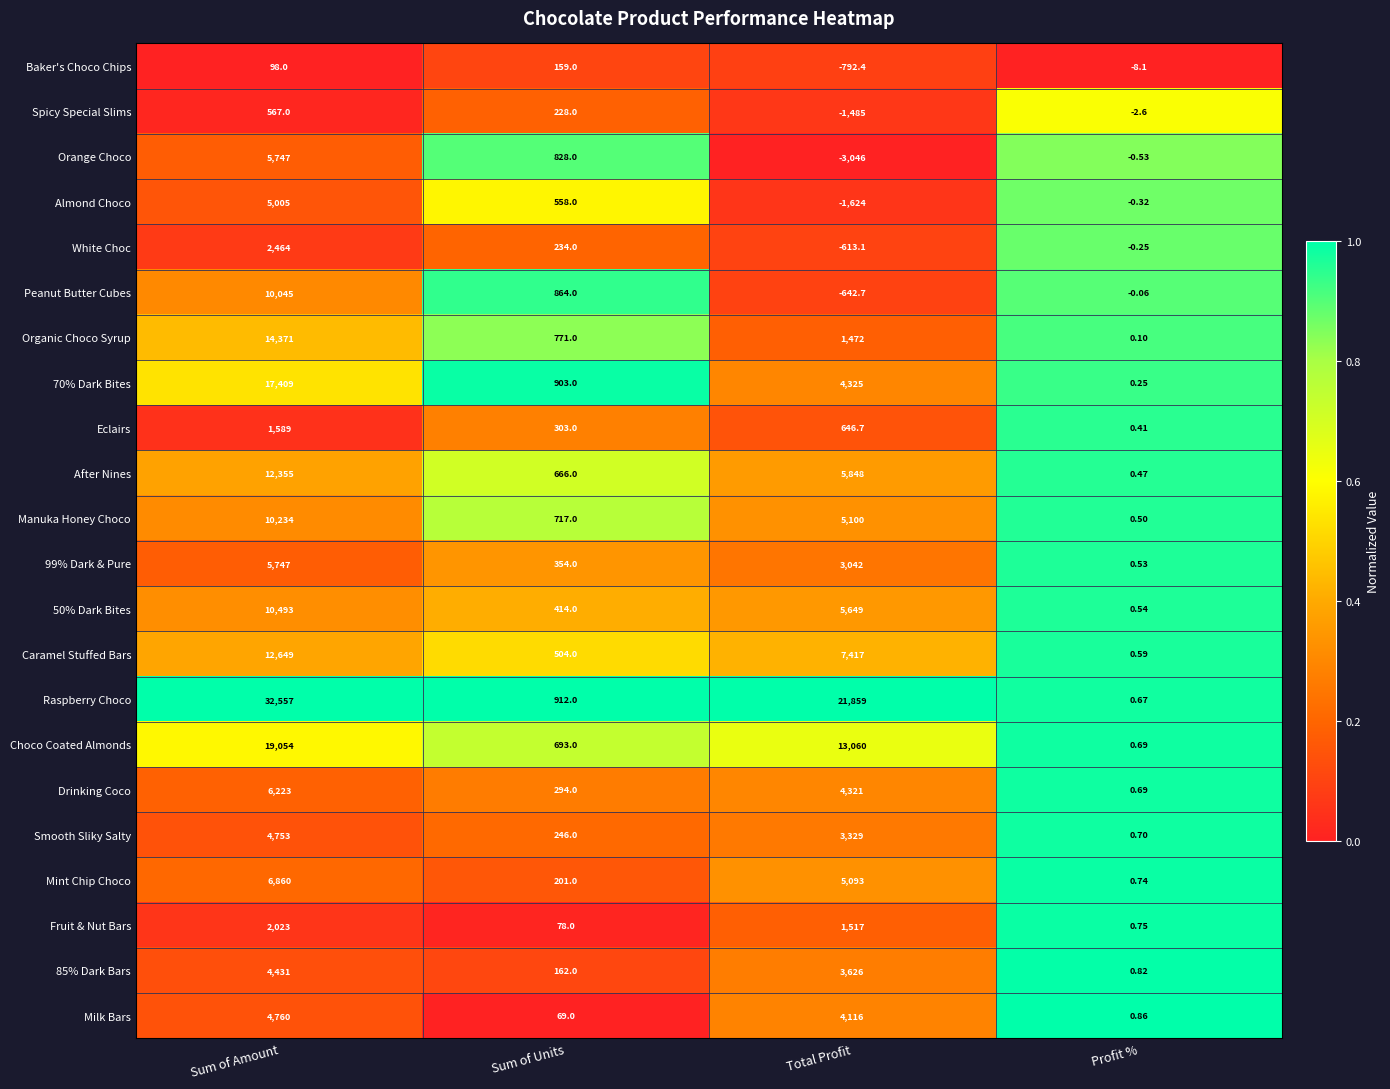

At which label is Raspberry Choco closest to 16278?

Total Profit